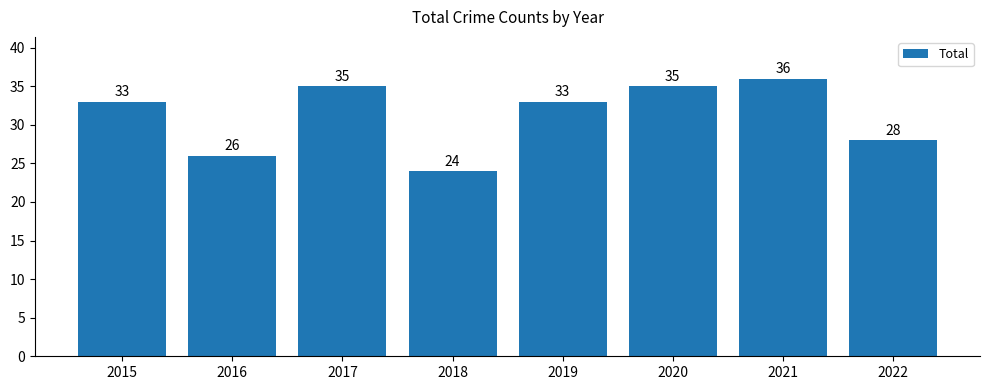

Approximately how many times larger is the value at 2015 compared to 2016?

1.3